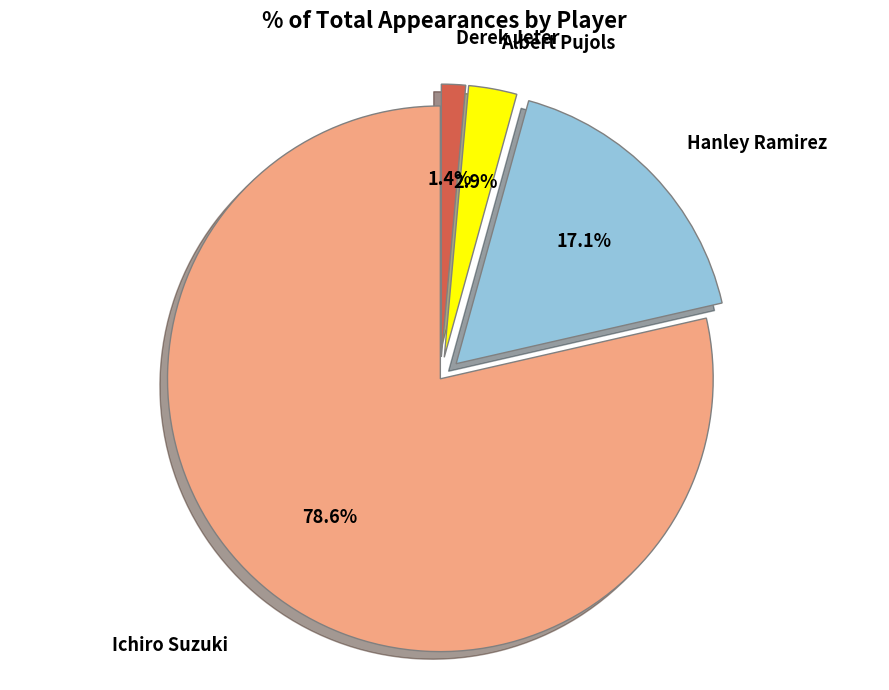

What percentage is the Albert Pujols slice, to the nearest percent?

3%